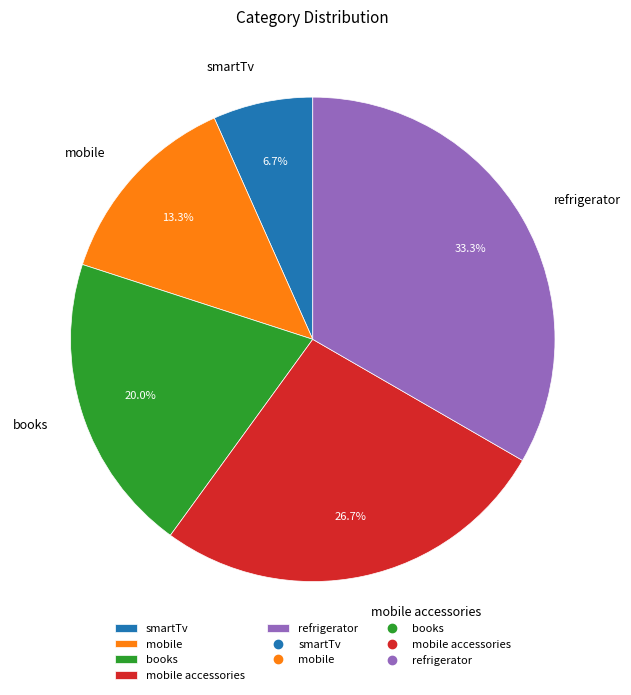

To the nearest percent, what is the combined percentage of smartTv and mobile?

20%